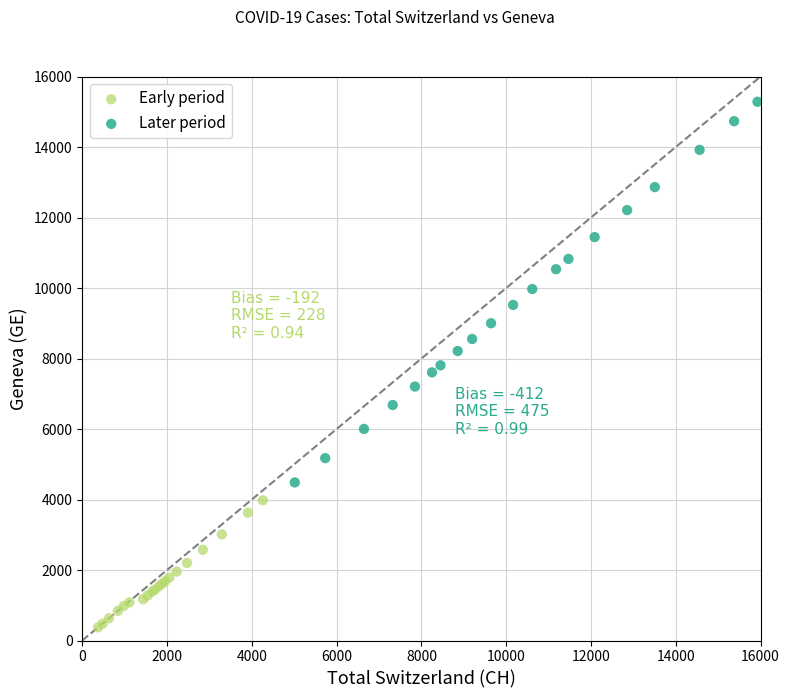

Which series has the widest spread of Y values?

Later period